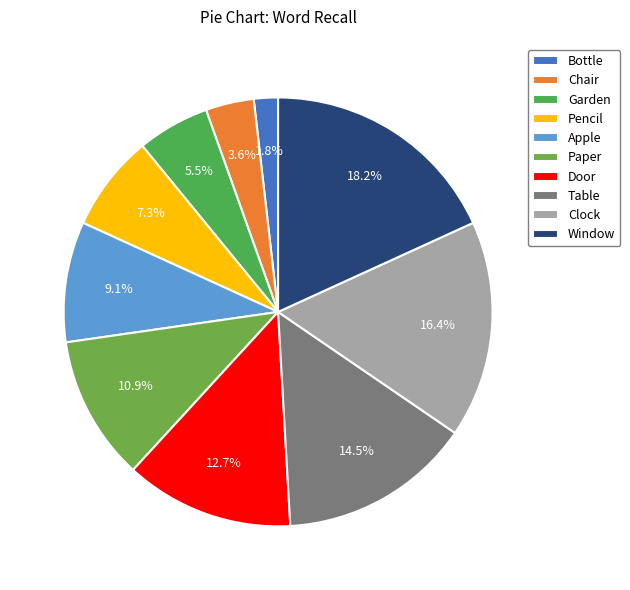

Does Garden represent more than half of the total?

No